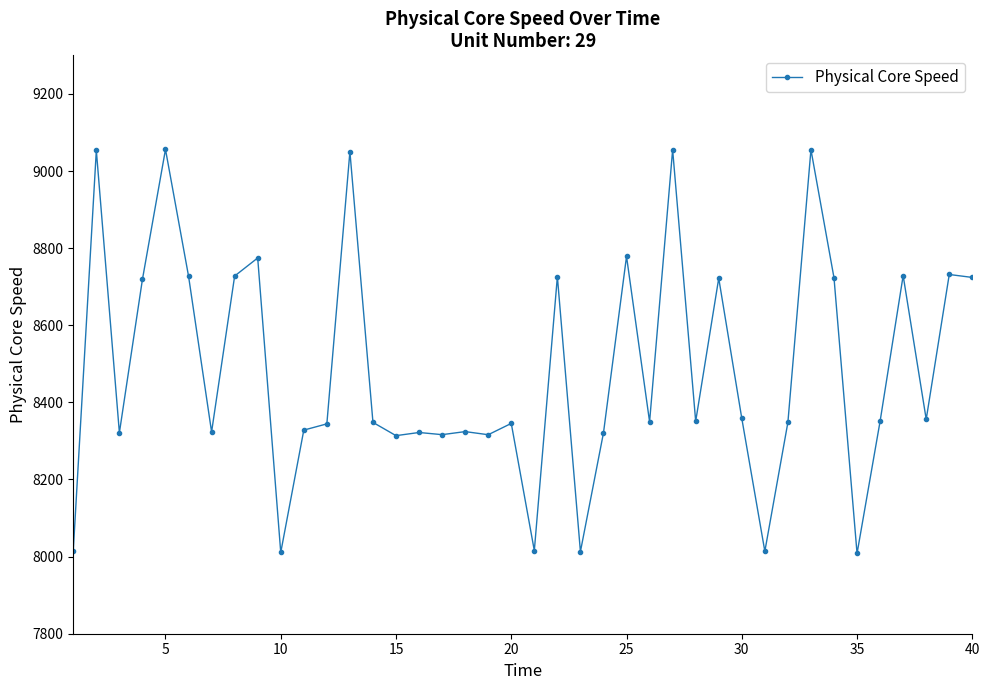

What is the value of the 38th point from the left?

8356.0